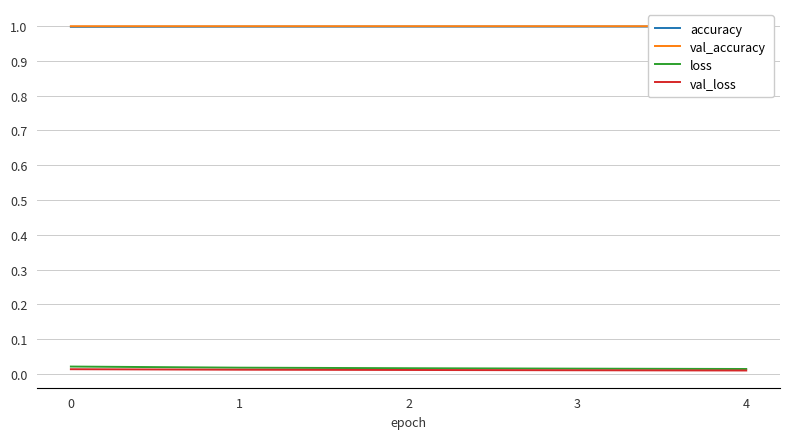

How many lines are shown in the chart?

4